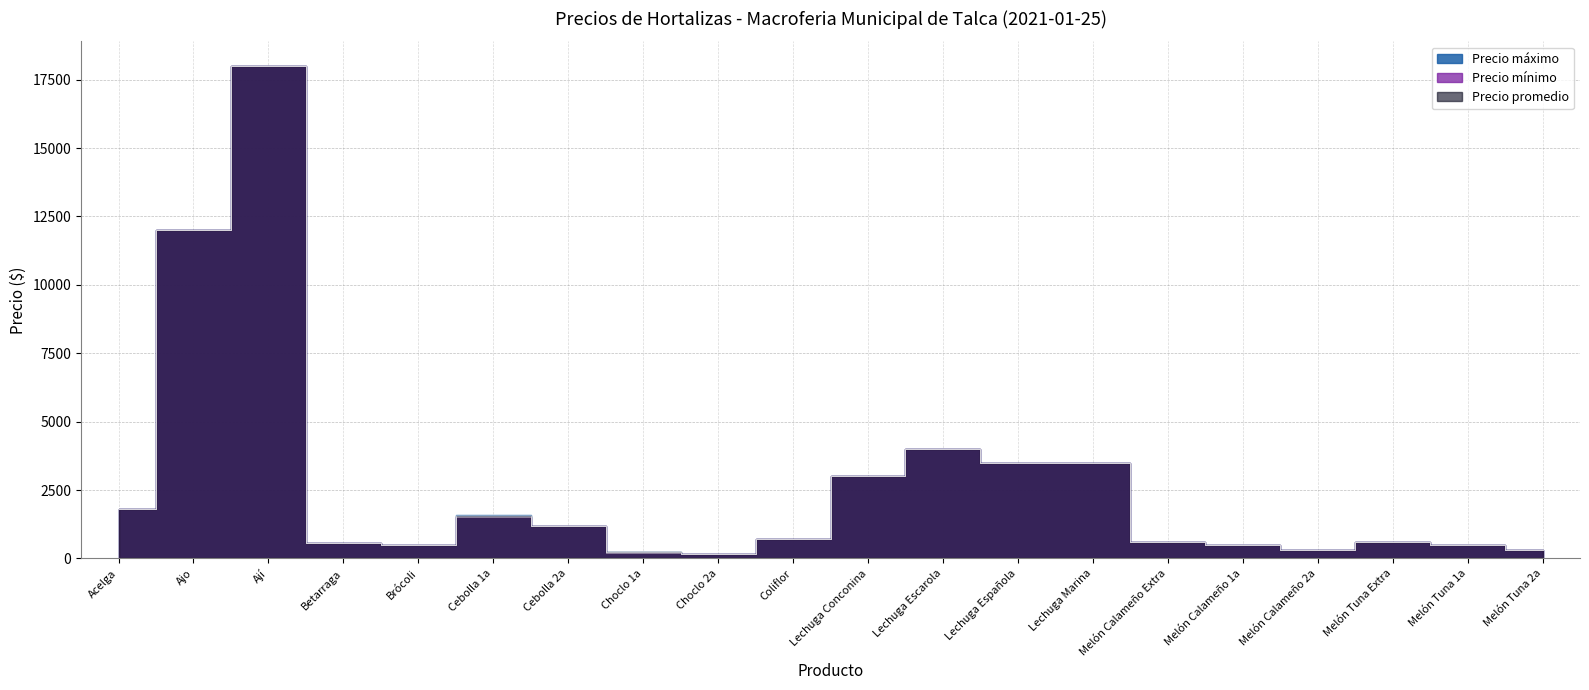

Reading right to left, list all the values displayed in this chart.

Precio máximo: 300	500	600	300	500	600	3500	3500	4000	3000	700	150	250	1200	1600	500	550	18000	12000	1800
Precio mínimo: 300	500	600	300	500	600	3500	3500	4000	3000	700	150	200	1200	1500	500	550	18000	12000	1800
Precio promedio: 300	500	600	300	500	600	3500	3500	4000	3000	700	150	225	1200	1550	500	550	18000	12000	1800